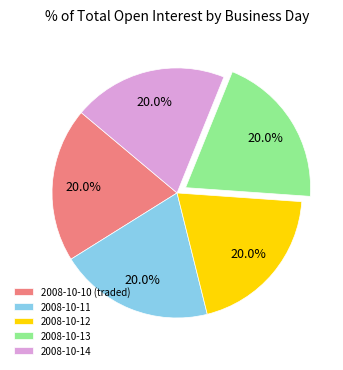

Is it true that 2008-10-12 is 8% of the pie?

False